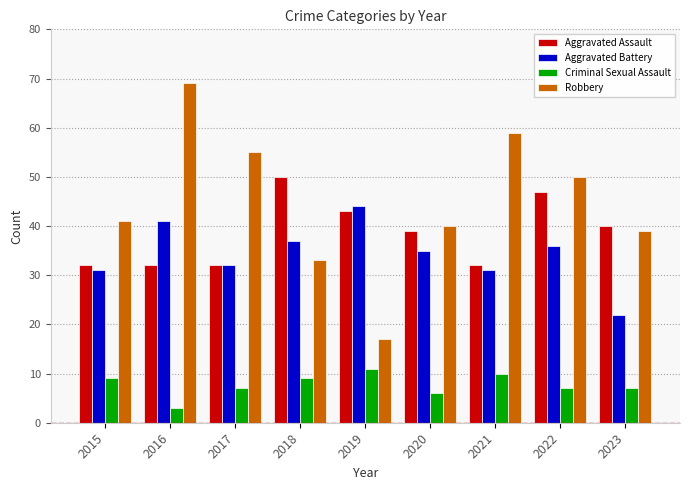

The value of Criminal Sexual Assault at 2019 is 11. True or false?

True